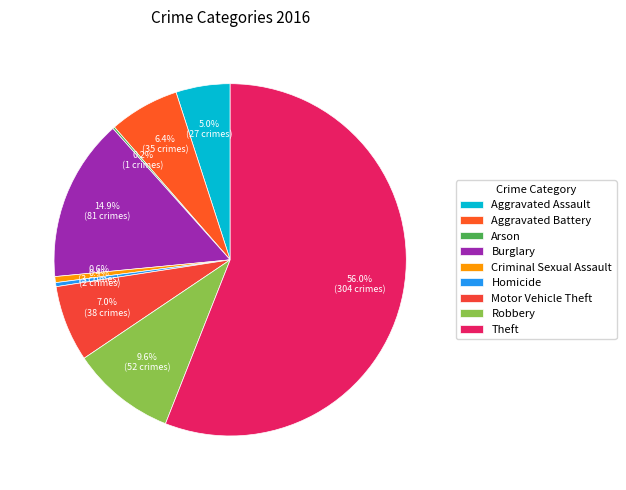

Which slice is the largest?

Theft